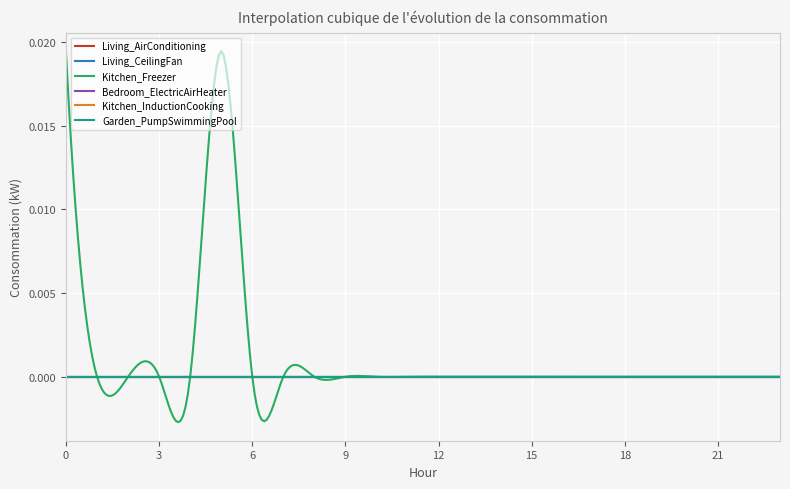

Is this an area chart (filled region under the line)?

No